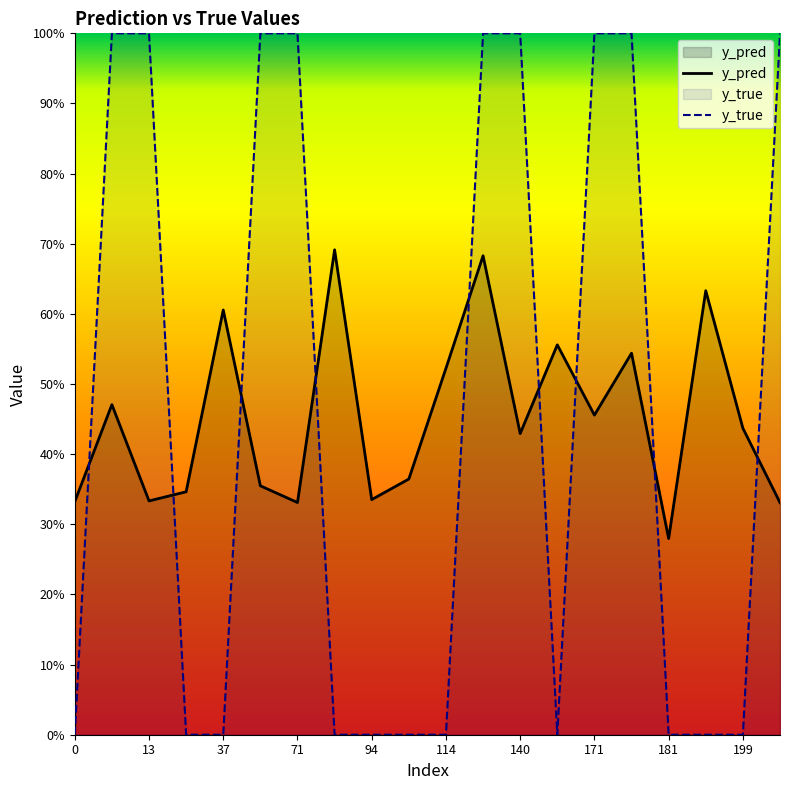

Which series has the largest total across all categories?

y_pred